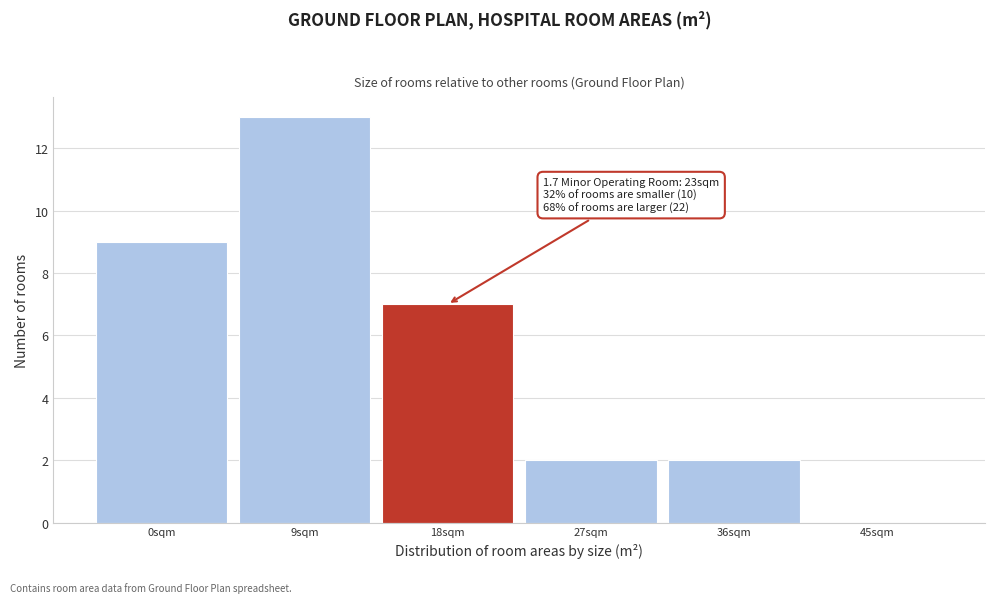

Reading left to right, extract all data points from this chart.

0sqm=9	9sqm=13	18sqm=7	27sqm=2	36sqm=2	45sqm=0